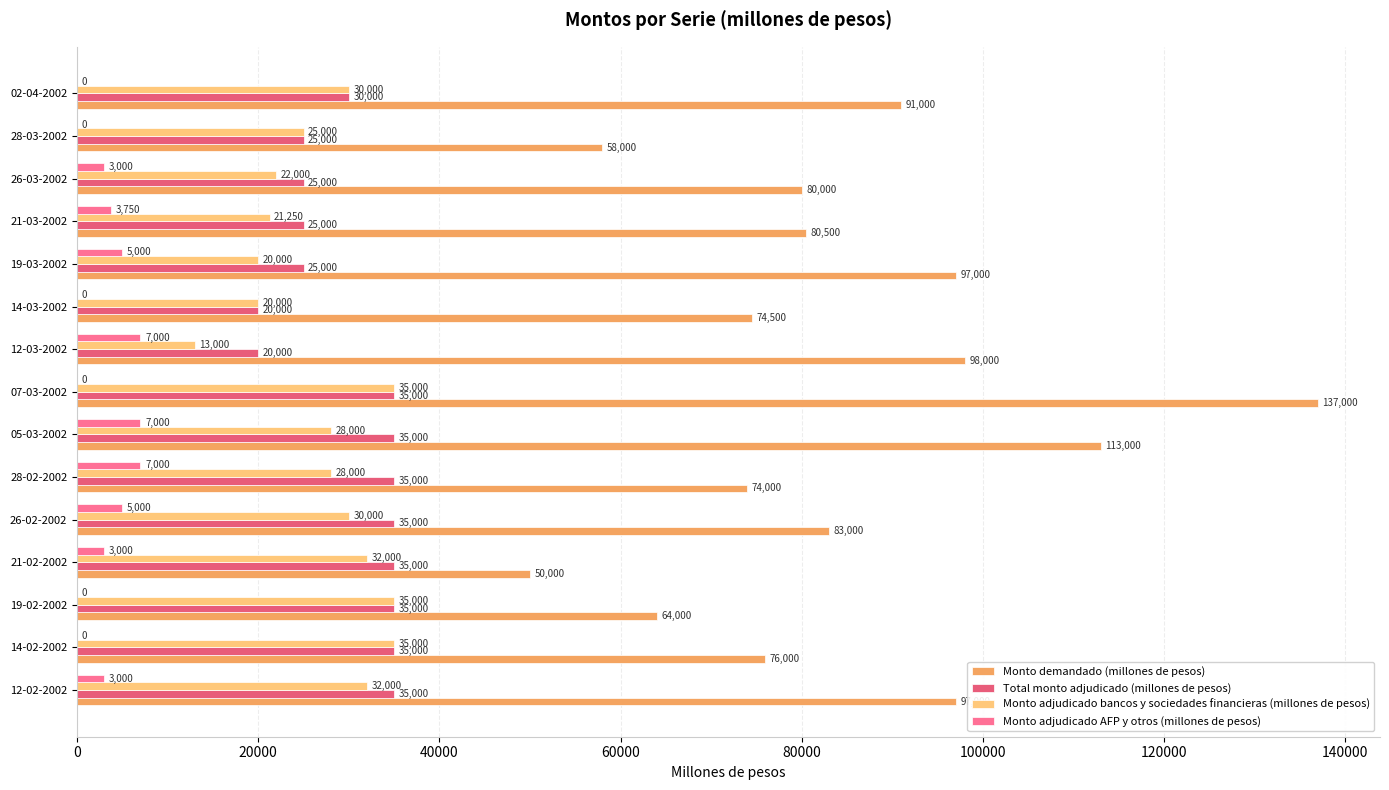

Which series has the largest total across all categories?

Monto demandado (millones de pesos)